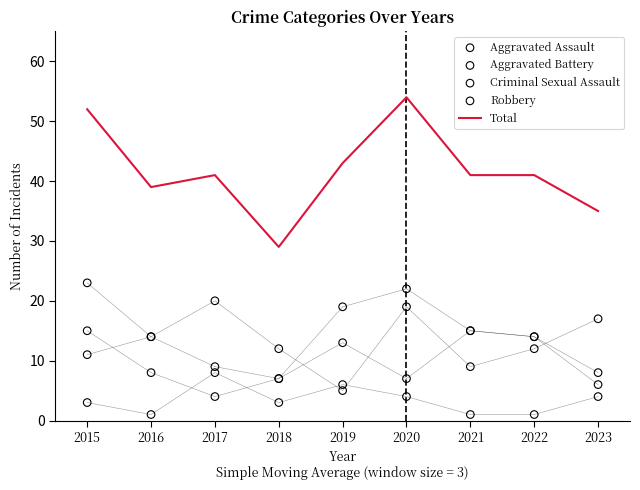

Which series has the largest total across all categories?

Total